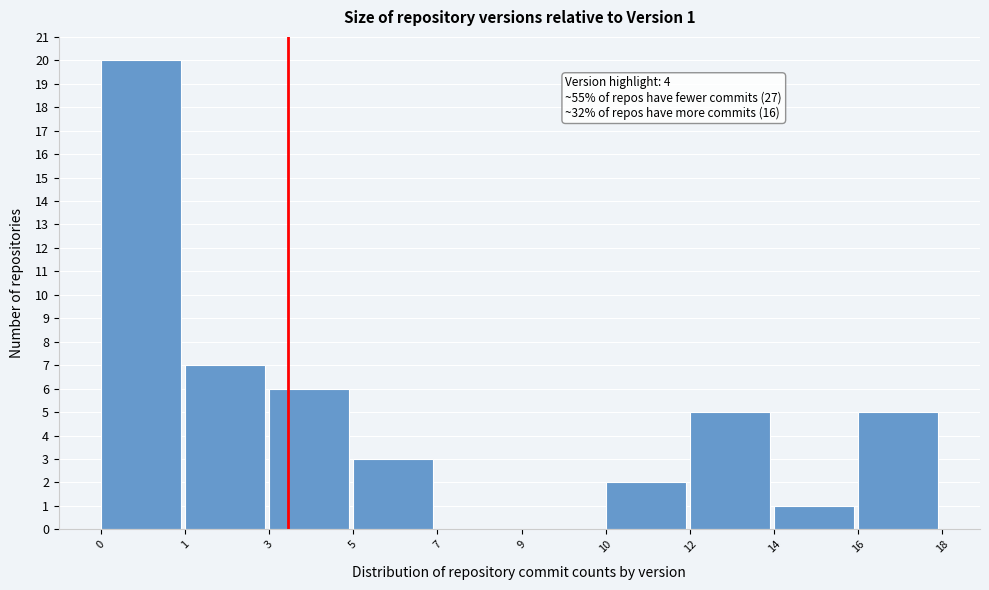

Reading right to left, what are all the values shown in this chart?

16=5	14=1	12=5	10=2	9=0	7=0	5=3	3=6	1=7	0=20